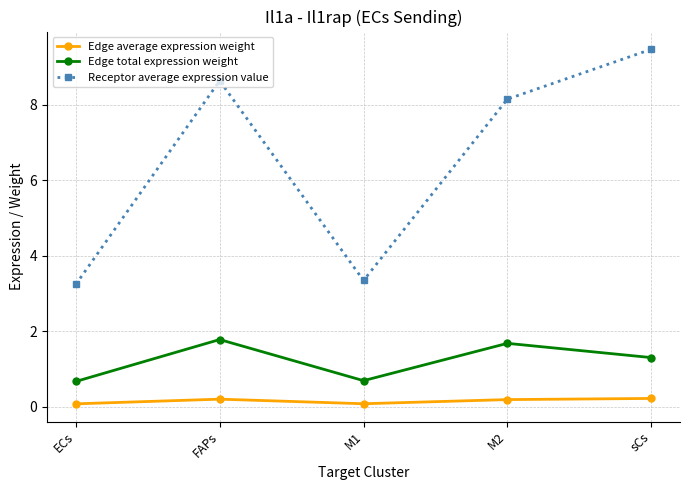

True or false: Receptor average expression value and Edge average expression weight intersect in this chart.

False